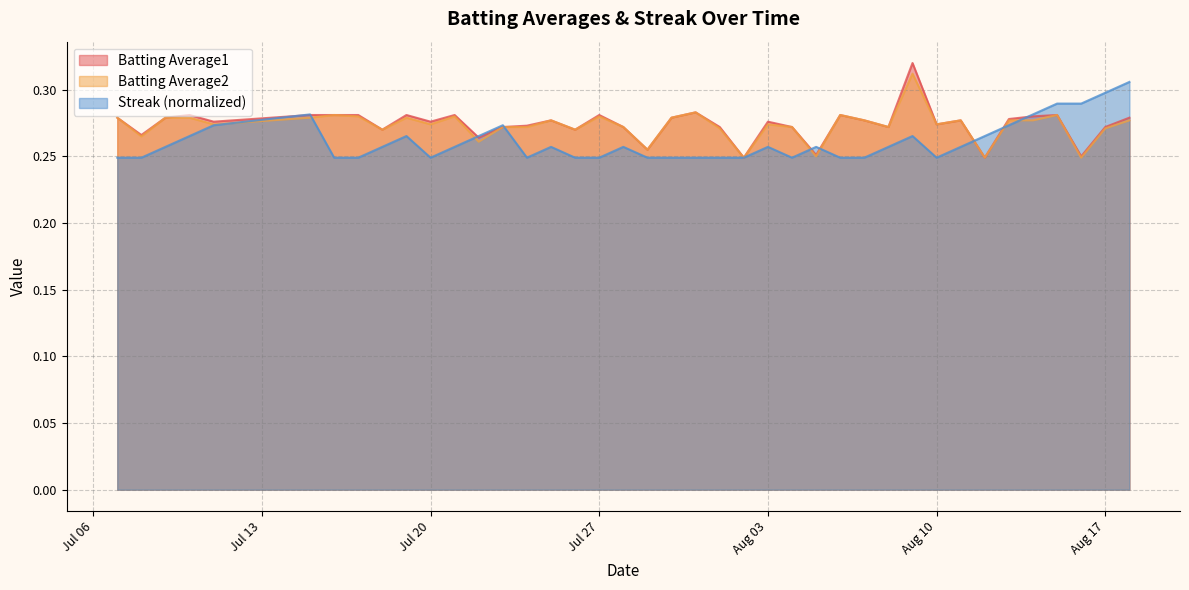

At 2010-08-07, list the series in order from smallest to largest.

Streak, Batting Average1, Batting Average2